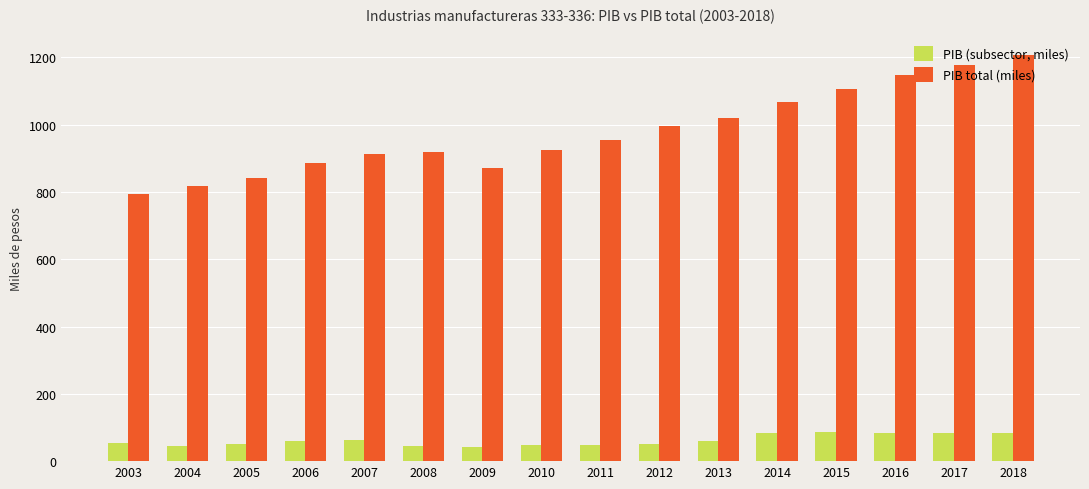

Which category has the highest value in the PIB total (miles) series?

2018